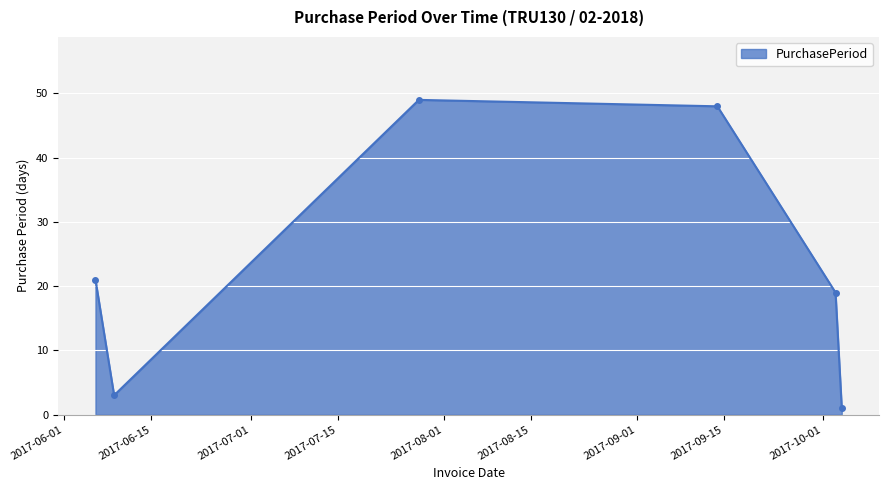

How many lines are shown in the chart?

1